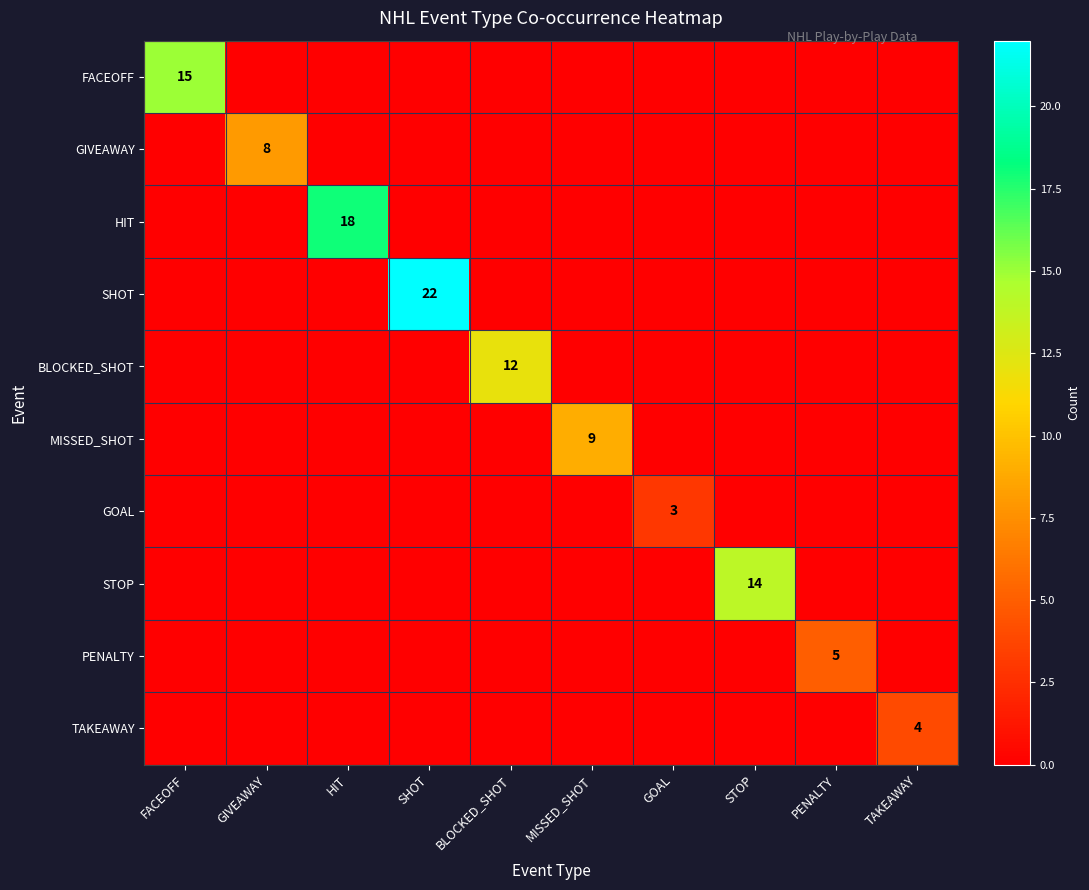

Rank the series by their maximum value, from highest to lowest.

SHOT, HIT, FACEOFF, STOP, BLOCKED_SHOT, MISSED_SHOT, GIVEAWAY, PENALTY, TAKEAWAY, GOAL